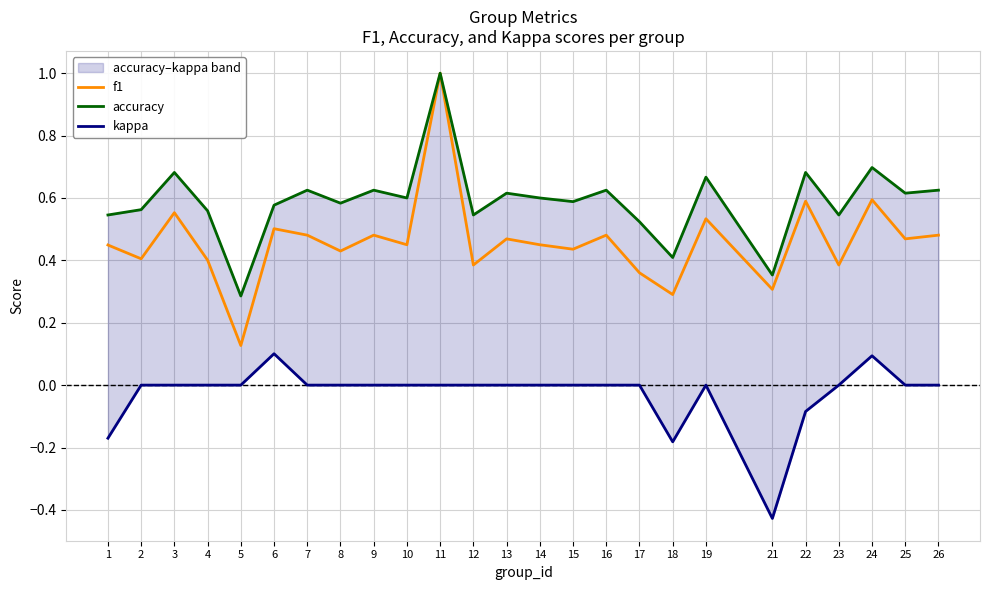

Which series changed the most between 14 and 24?

f1